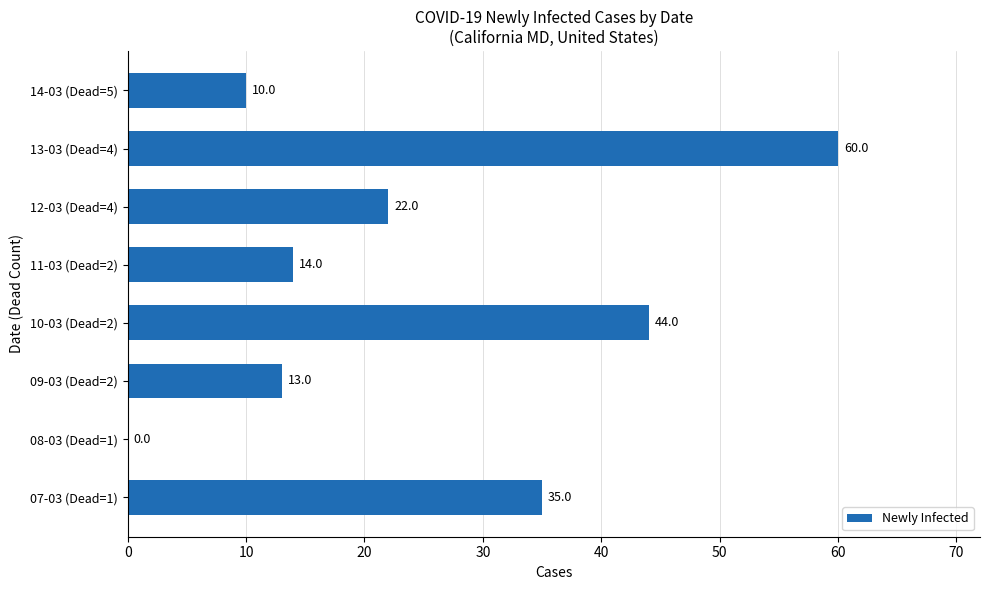

Reading bottom to top, what are all the values shown in this chart?

07-03 (Dead=1)=35	08-03 (Dead=1)=0	09-03 (Dead=2)=13	10-03 (Dead=2)=44	11-03 (Dead=2)=14	12-03 (Dead=4)=22	13-03 (Dead=4)=60	14-03 (Dead=5)=10